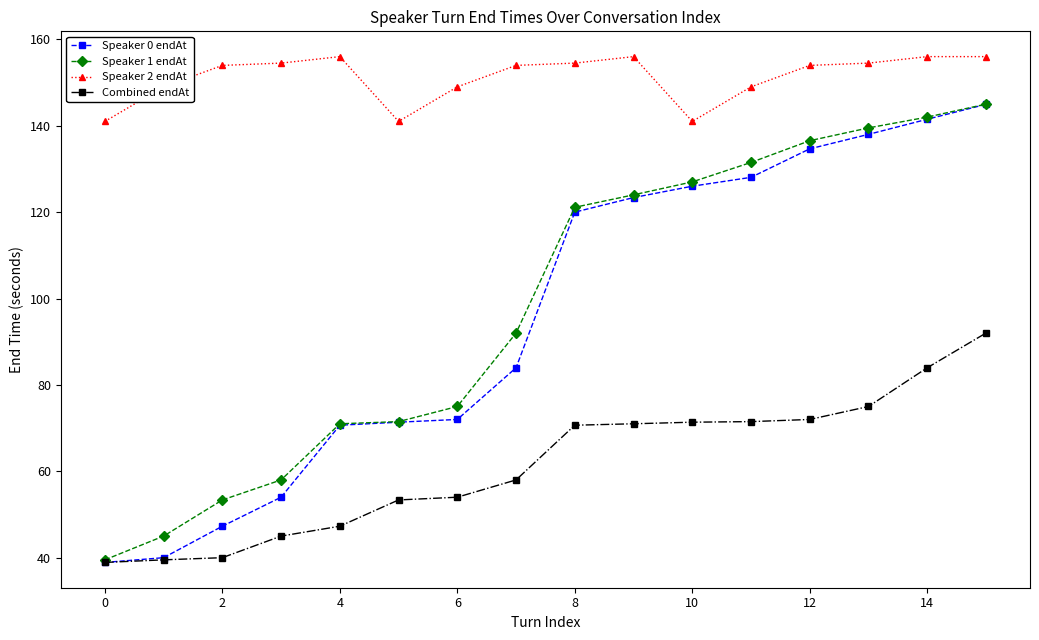

What is the minimum value for Speaker 1 endAt?

39.5